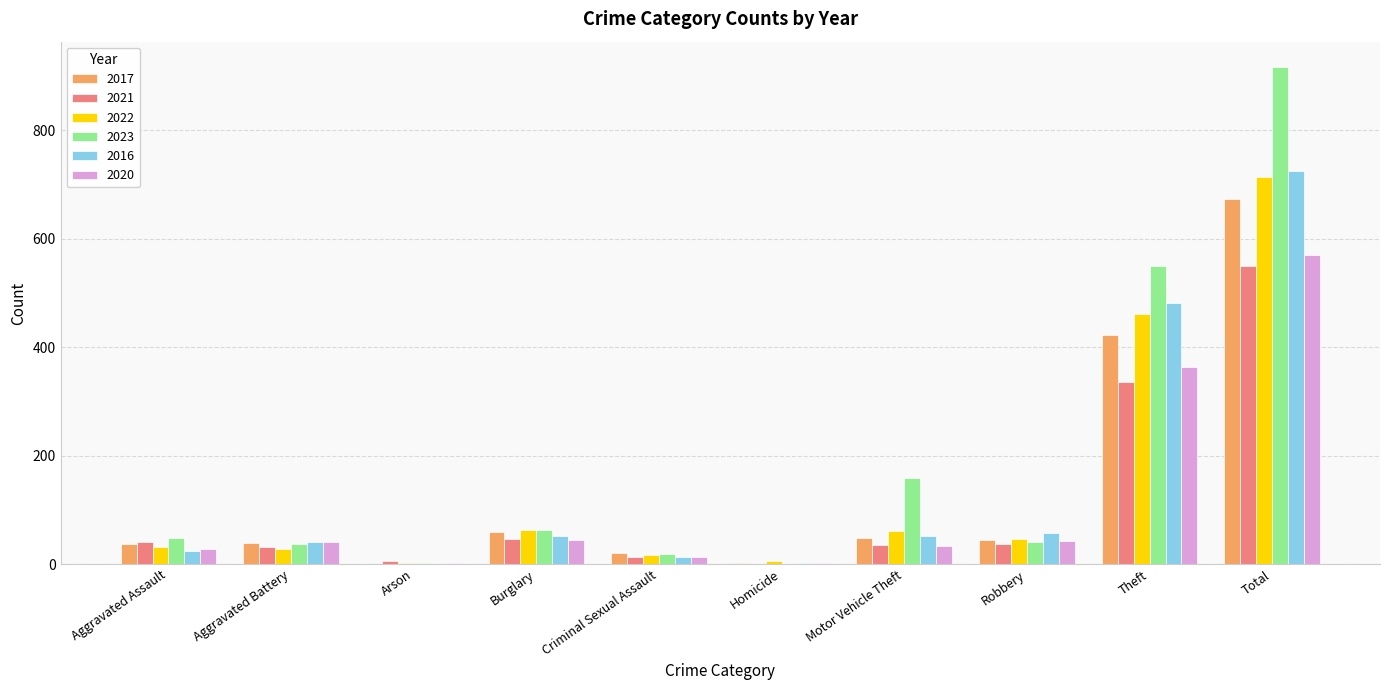

What are all the series names shown in the legend?

2017, 2021, 2022, 2023, 2016, 2020